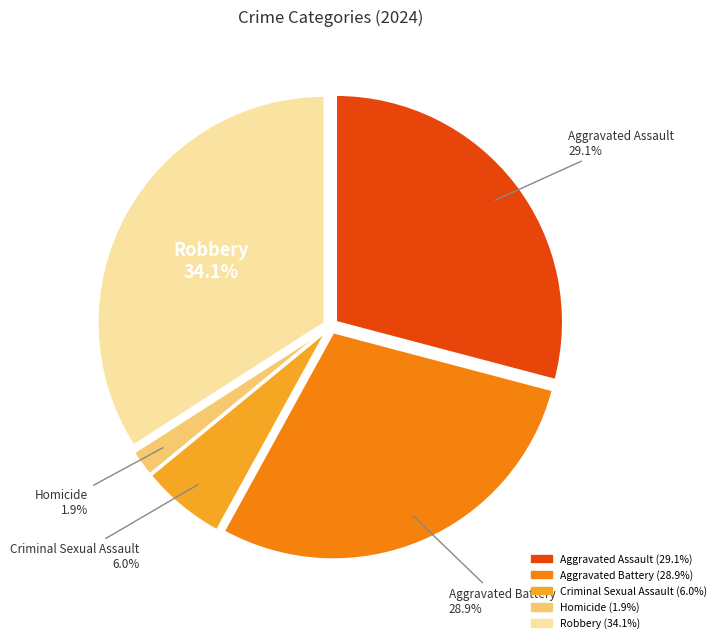

Approximately how many times larger is the value at Homicide compared to Criminal Sexual Assault?

0.3